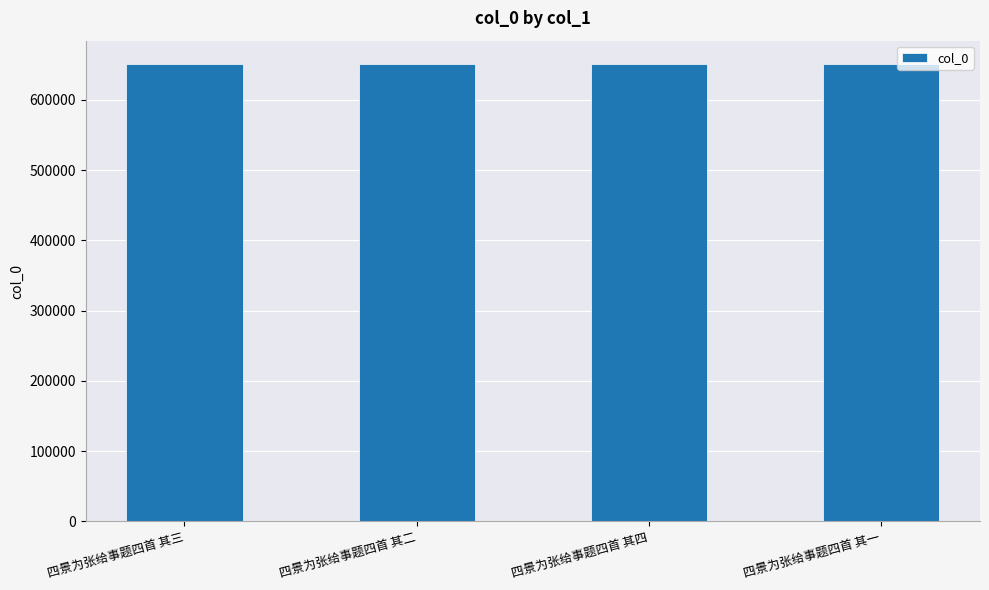

What is the difference between the maximum and minimum values?

3